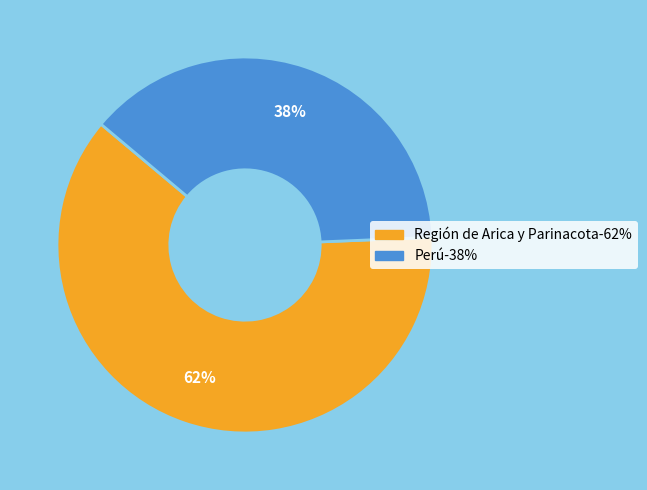

Count the number of slices in the pie.

2